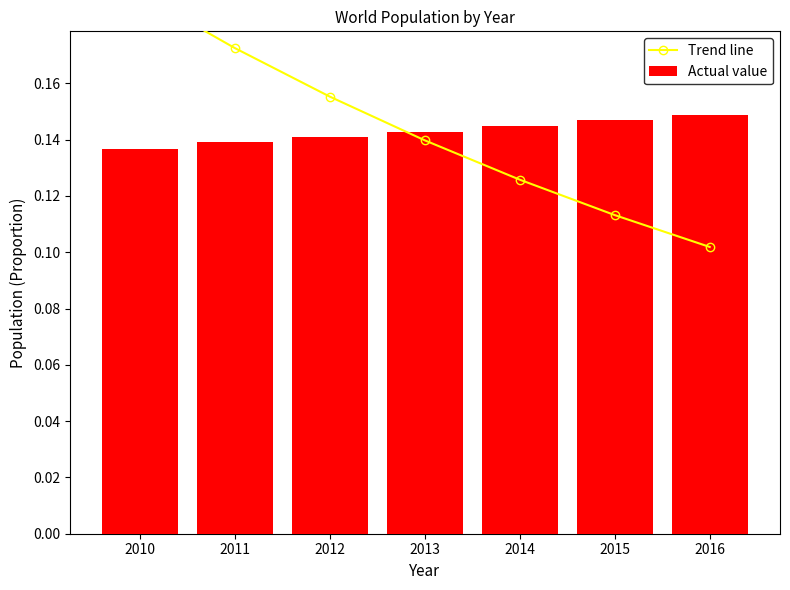

List the labels in order of Trend line value, smallest first.

2016, 2015, 2014, 2013, 2012, 2011, 2010